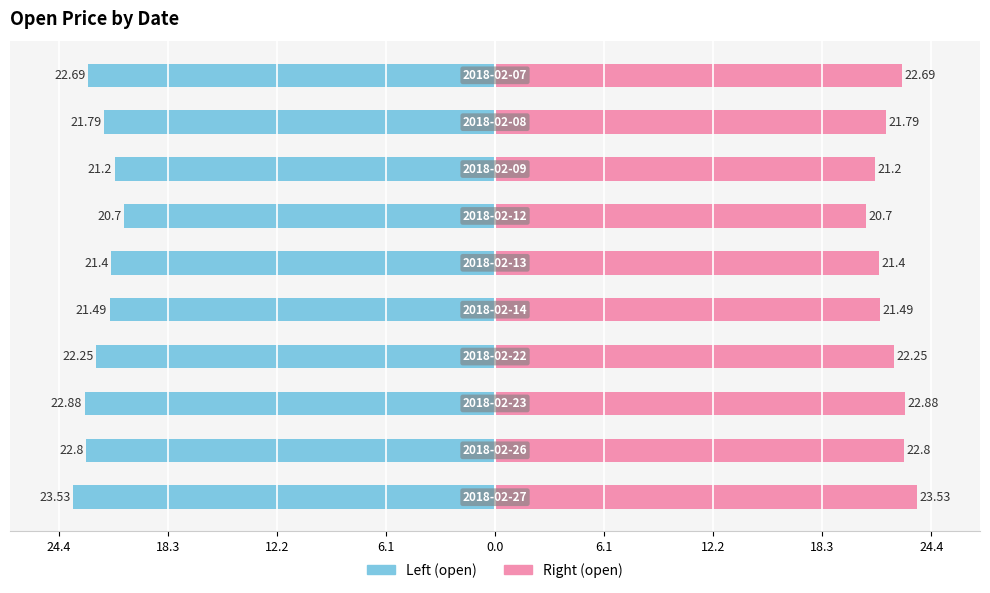

Rank the series by their maximum value, from lowest to highest.

Left (open), Right (open)